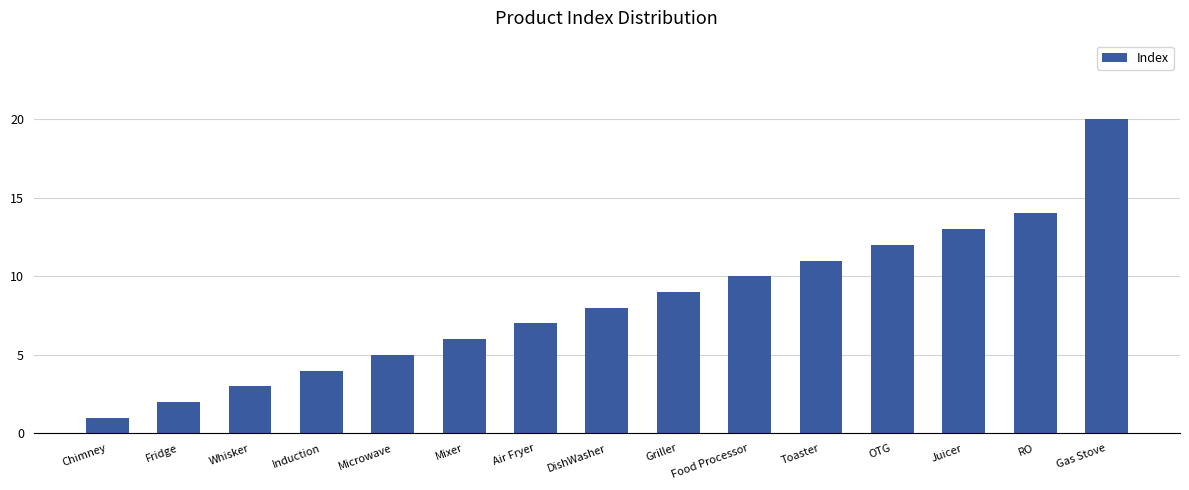

Does the chart contain stacked bars?

No